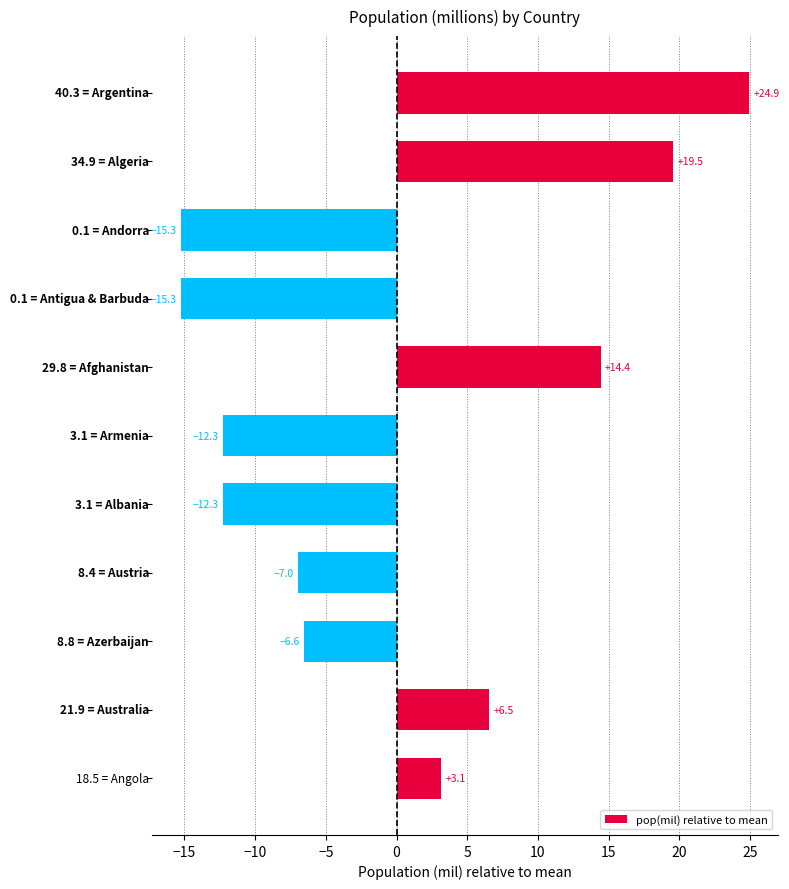

What is the difference between the second highest and second lowest values?

34.8